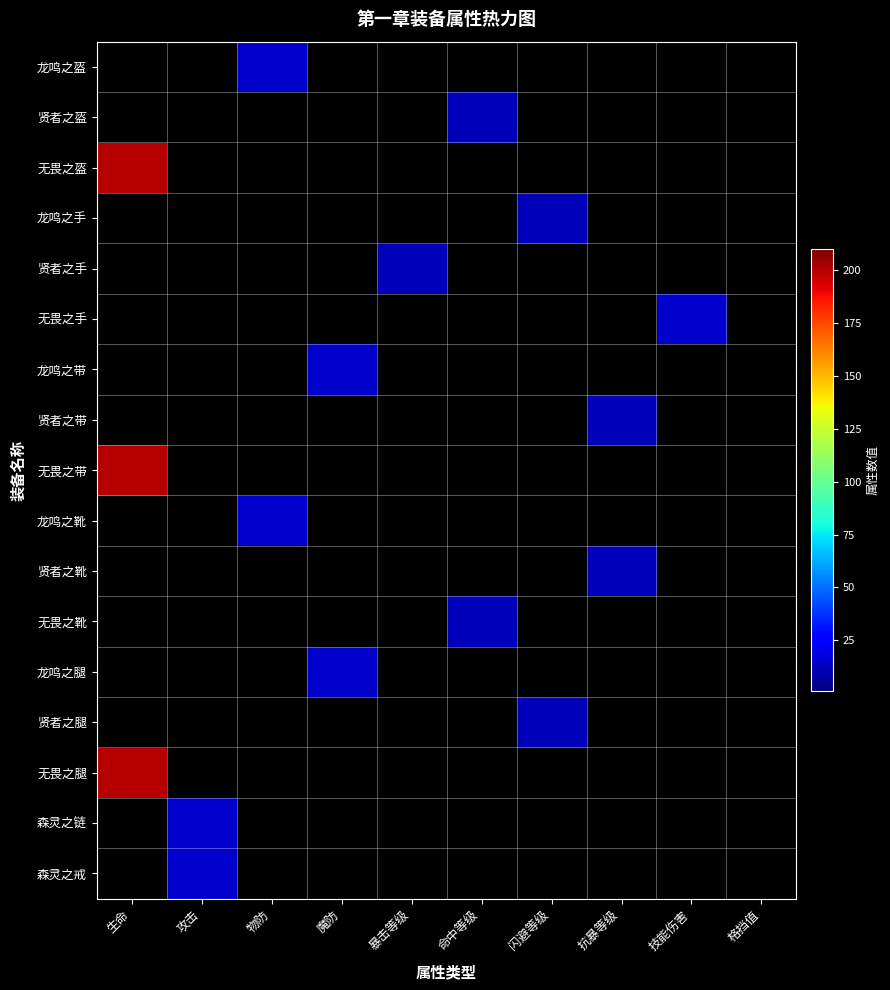

Which has a higher value, 格挡值 or 命中等级?

格挡值